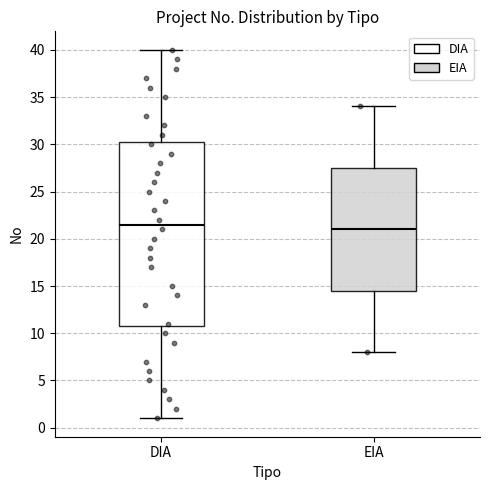

Reading left to right, read every box against the y-axis: the position of its median line, the range the box covers, and the ends of its whiskers. The values are not printed on the chart, so give them approximately, as read against the axis.

DIA: median 21.5, box 11.0 to 30.5, whiskers 1.0 to 40.0
EIA: median 21.0, box 14.5 to 27.5, whiskers 8.0 to 34.0